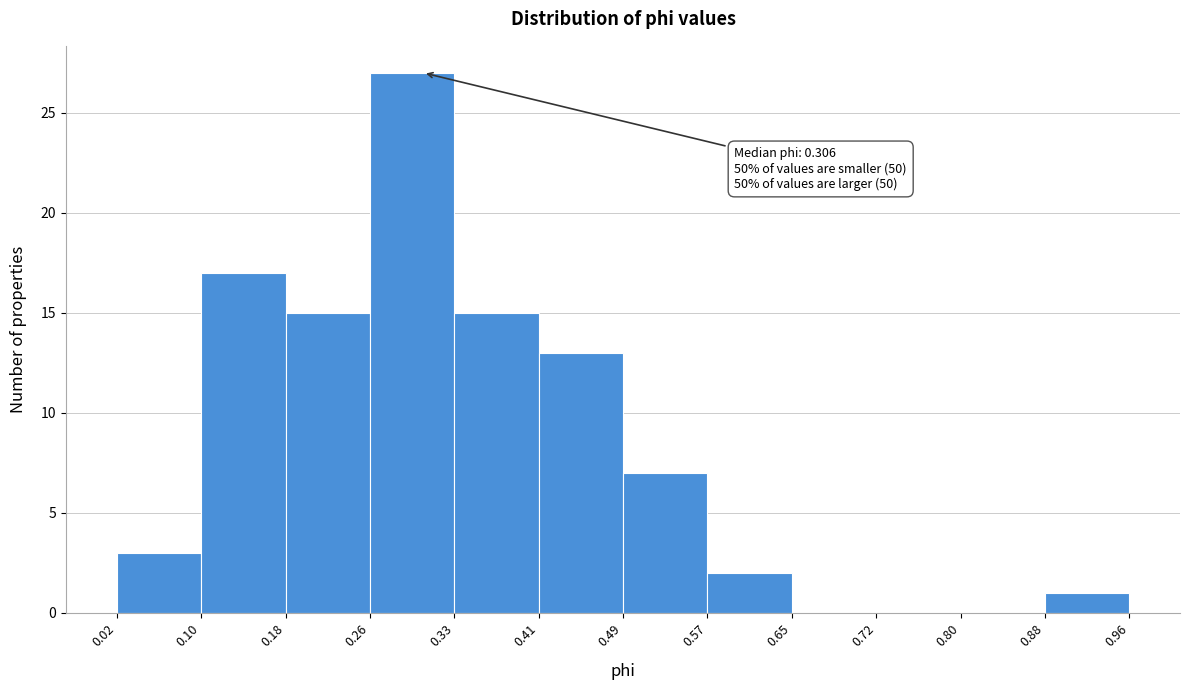

Which range on the x-axis has the tallest bar?

0.26 to 0.33